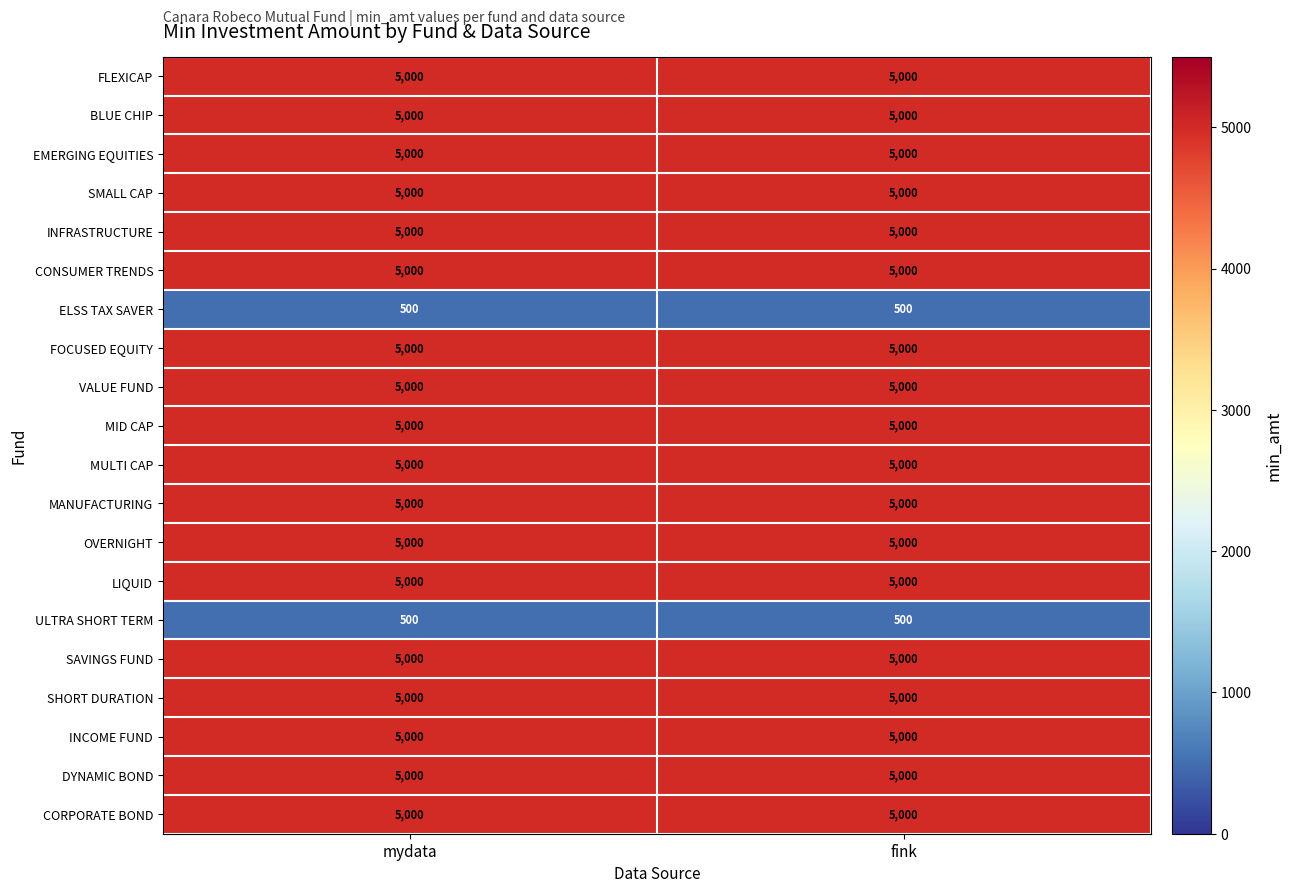

What is the sum of all ULTRA SHORT TERM values?

1000